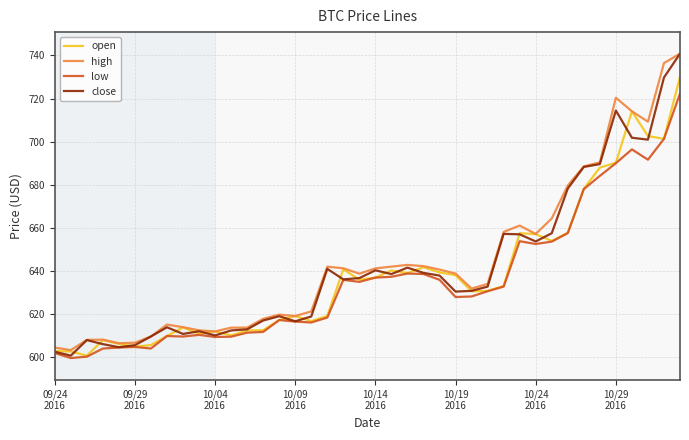

What is the maximum value for high?

740.8